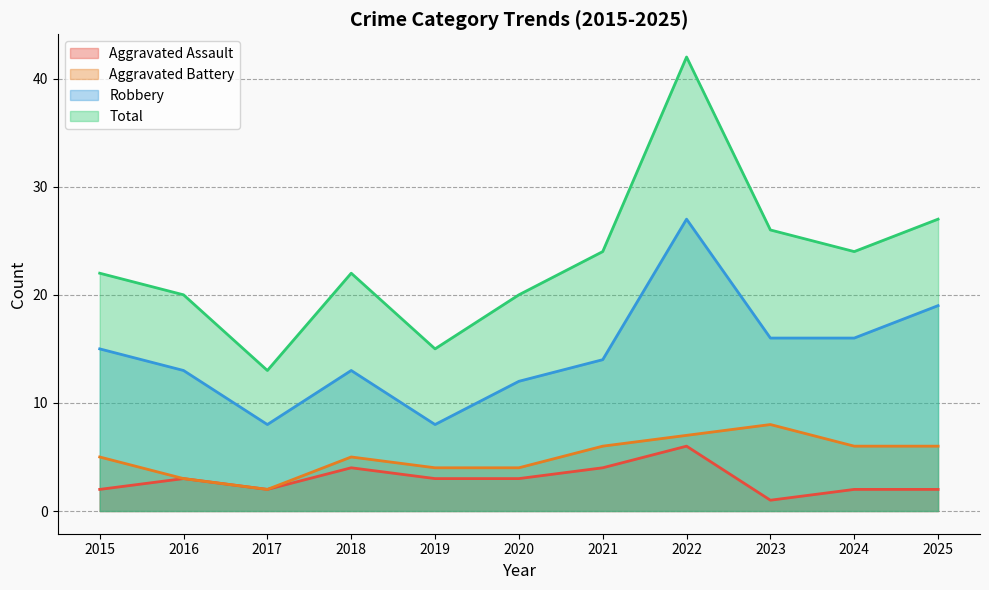

What is the highest value of the Total series?

42